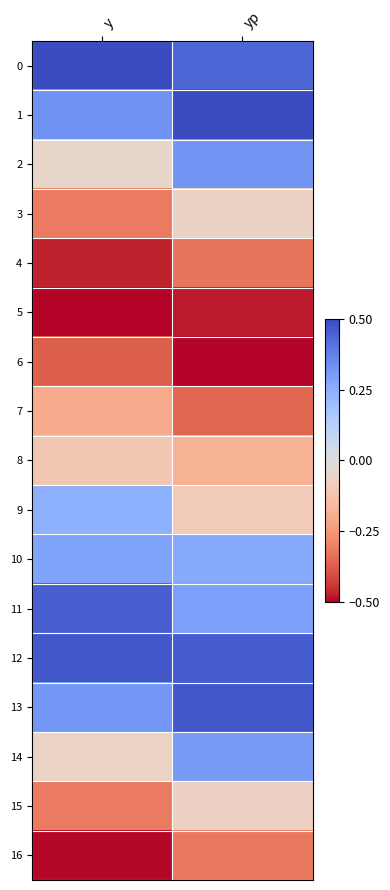

Reading left to right, transcribe all the data shown in this chart.

0: y=0.5	yp=0.4
1: y=0.3	yp=0.5
2: y=-0.0	yp=0.3
3: y=-0.3	yp=-0.1
4: y=-0.5	yp=-0.3
5: y=-0.5	yp=-0.5
6: y=-0.4	yp=-0.5
7: y=-0.2	yp=-0.4
8: y=-0.1	yp=-0.2
9: y=0.2	yp=-0.1
10: y=0.3	yp=0.3
11: y=0.5	yp=0.3
12: y=0.5	yp=0.5
13: y=0.3	yp=0.5
14: y=-0.1	yp=0.3
15: y=-0.3	yp=-0.1
16: y=-0.5	yp=-0.3